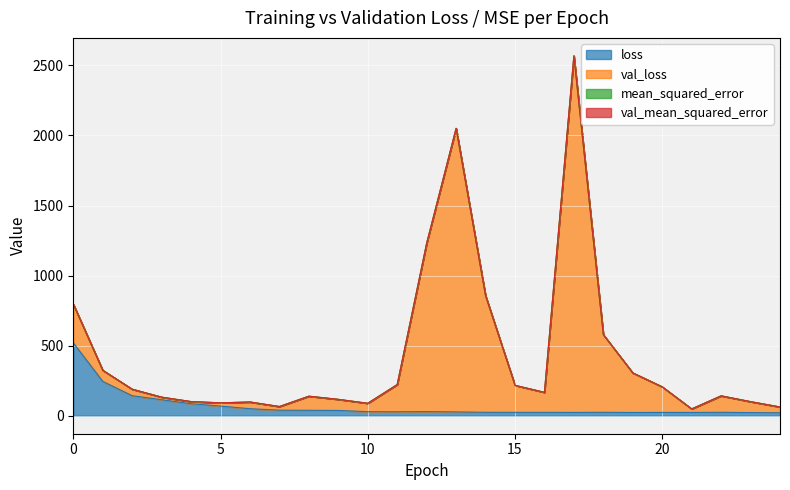

What is the average value of the loss series?

68.6